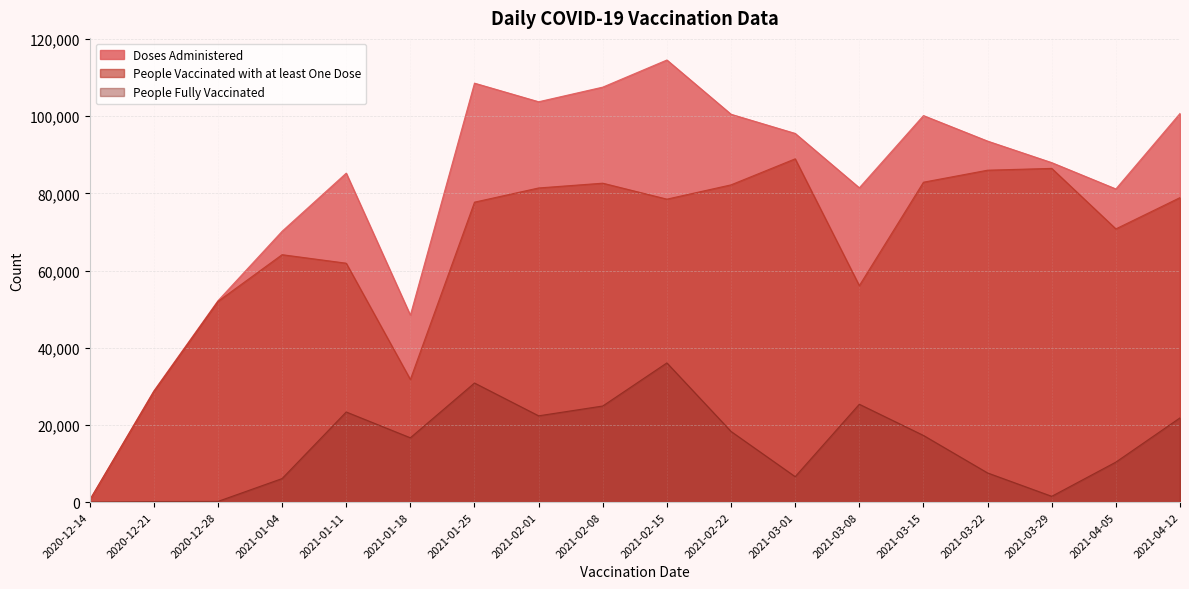

Is it true that People Vaccinated with at least One Dose equals 99773 at 2021-03-08?

False